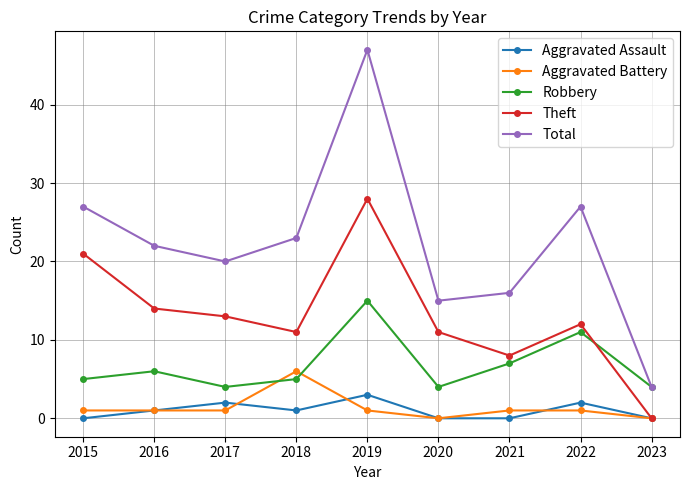

What is the average value of the Total series?

22